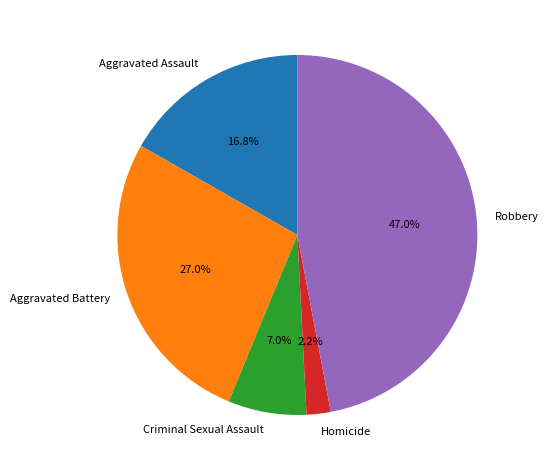

How many slices are in this pie chart?

5